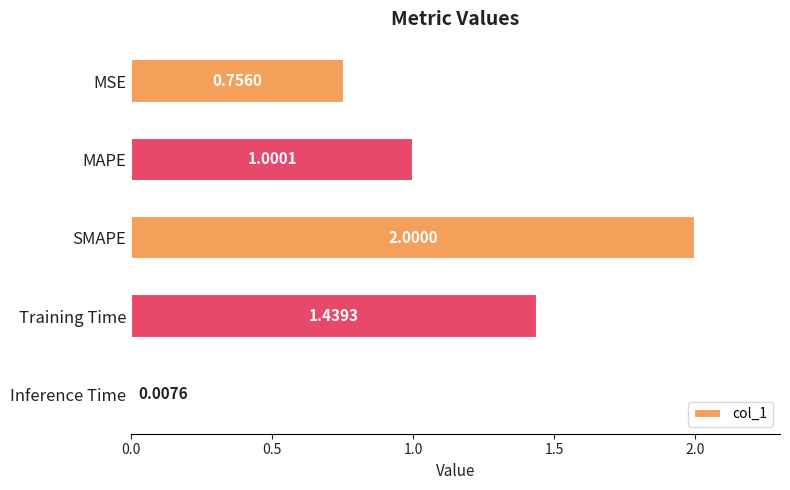

What is the change in value from MSE to Training Time?

+0.7